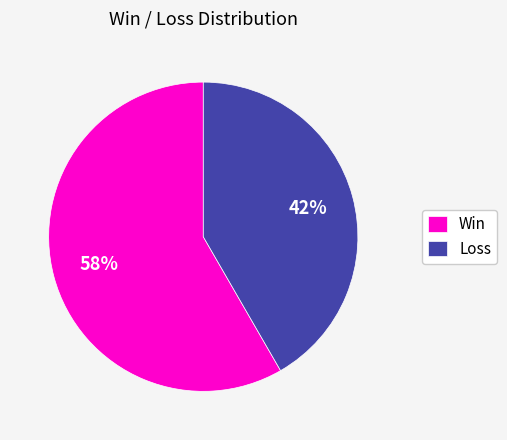

Count the number of slices in the pie.

2